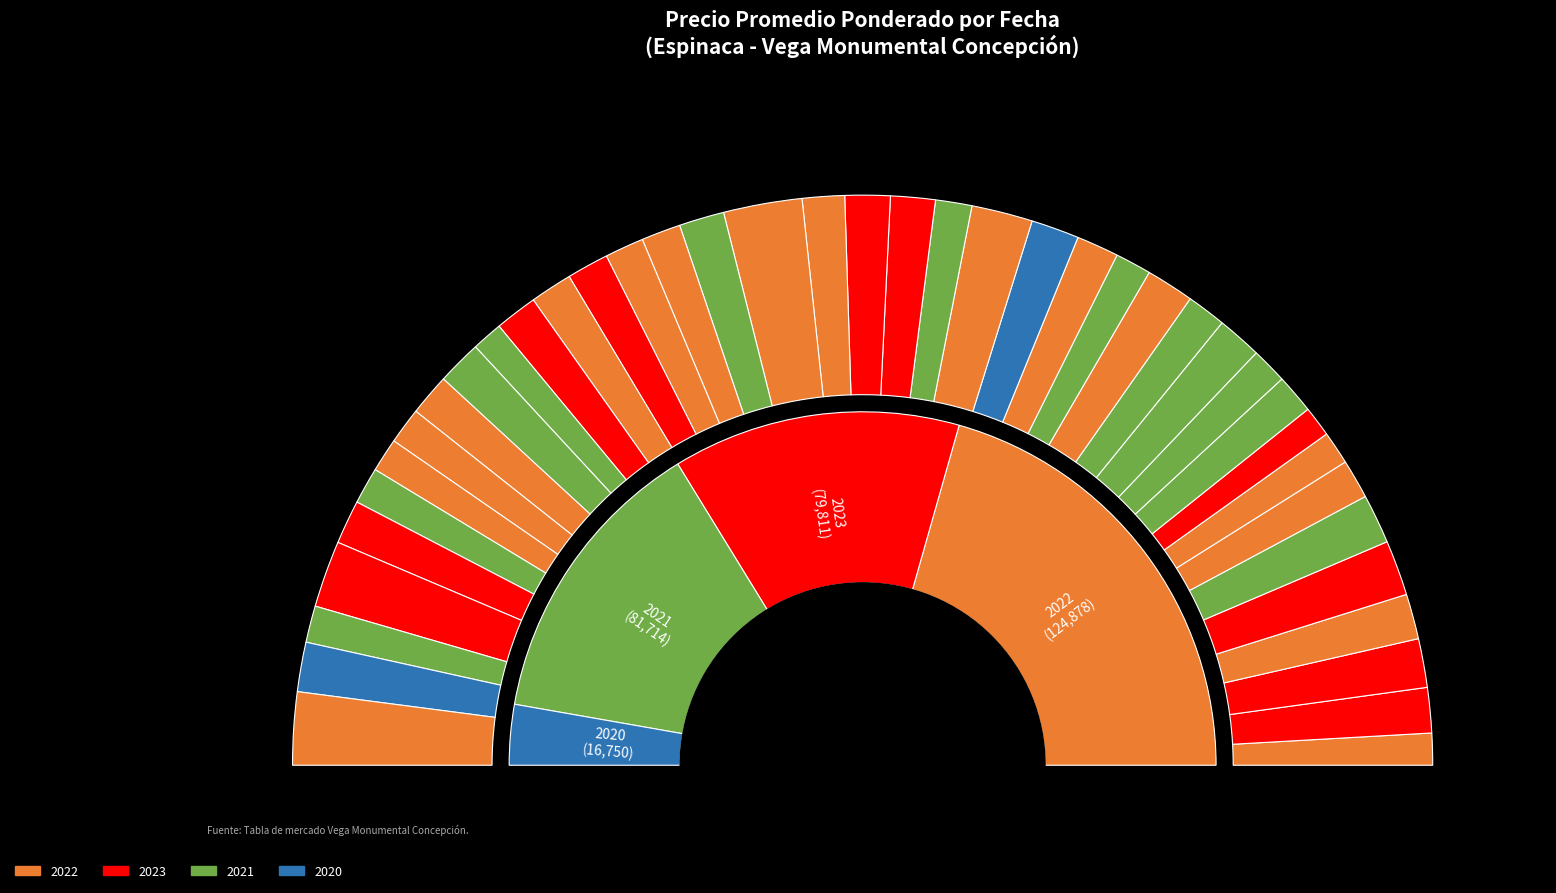

How much of the chart is everything except 2021-06-08?

97.9%